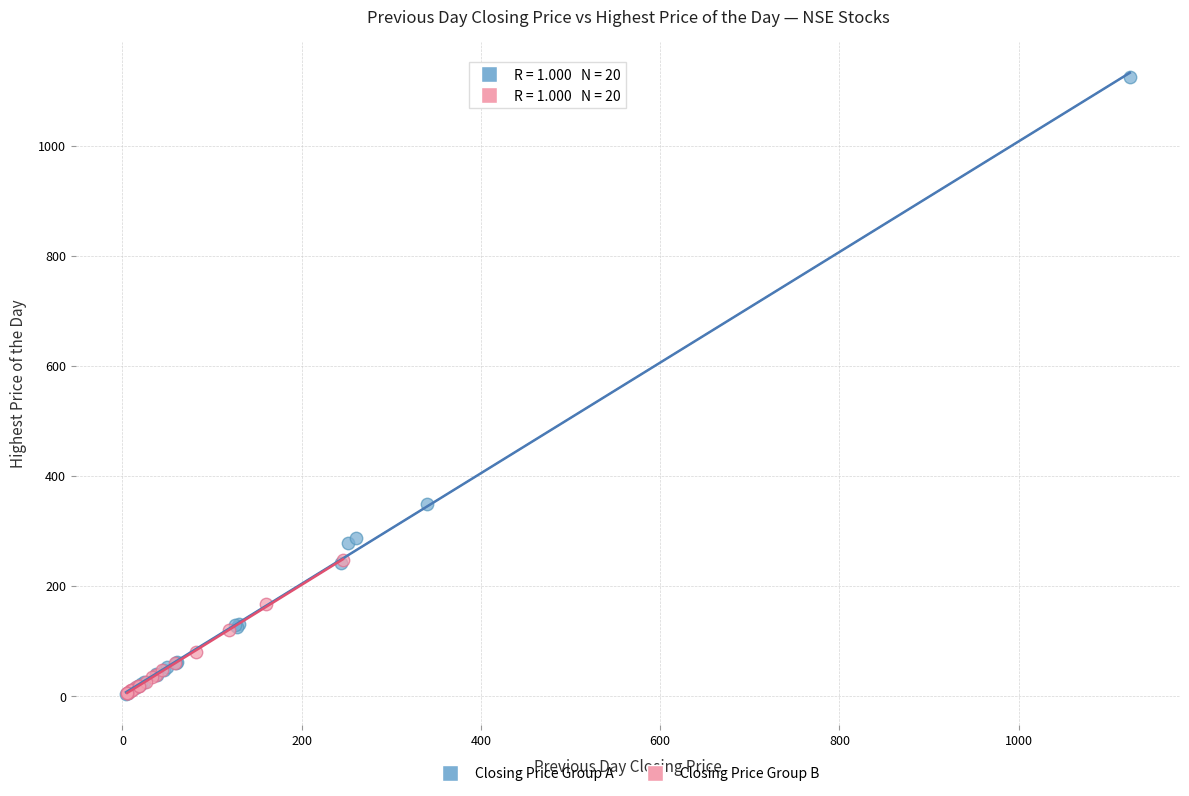

Which series contains the highest Y value?

Closing Price Group A